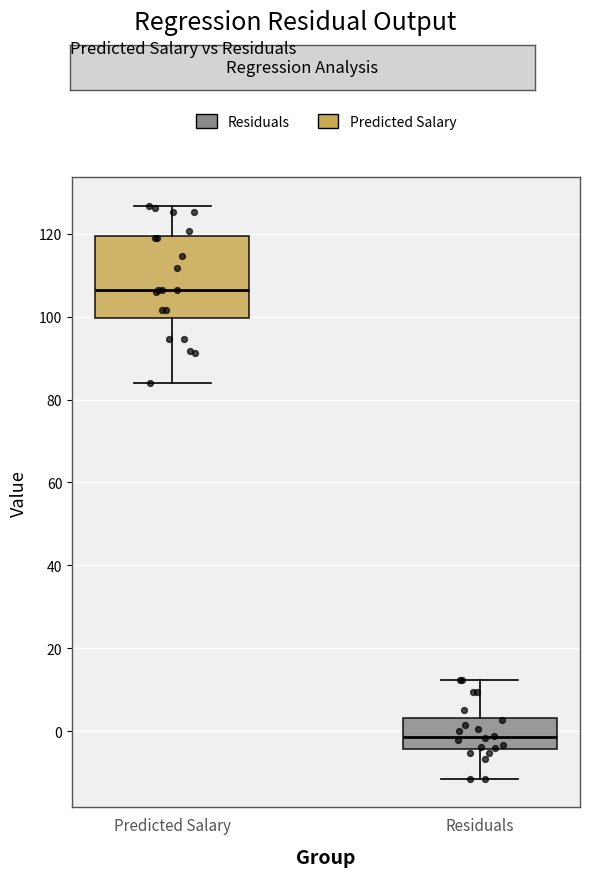

Which box has the lowest median line?

Residuals